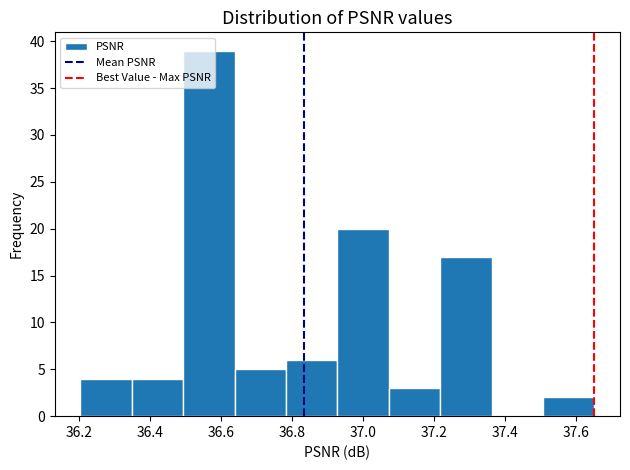

Reading left to right, transcribe this chart: for each bar, give the range it covers on the x-axis and its height. Neither the bar edges nor the heights are printed on the chart, so give them approximately, as read against the axes.

36.20 to 36.34: 4
36.34 to 36.50: 4
36.50 to 36.64: 39
36.64 to 36.78: 5
36.78 to 36.92: 6
36.92 to 37.08: 20
37.08 to 37.22: 3
37.22 to 37.36: 17
37.36 to 37.50: 0
37.50 to 37.66: 2